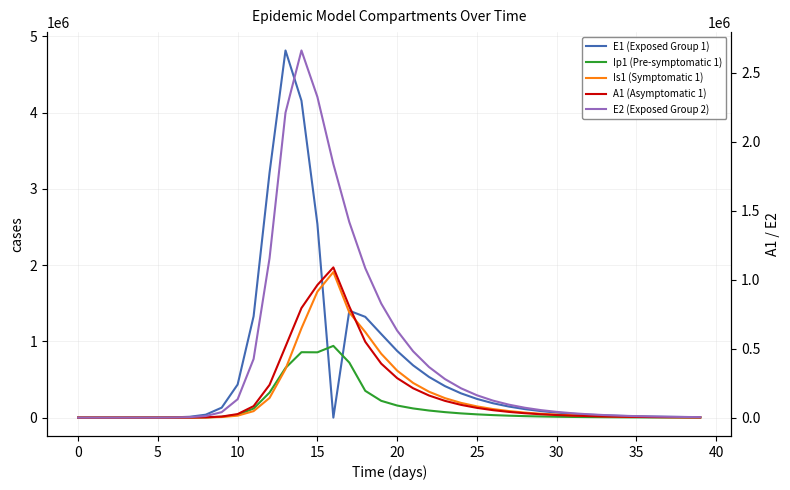

Is it true that E1 (Exposed Group 1) equals 412672.6 at 23?

True